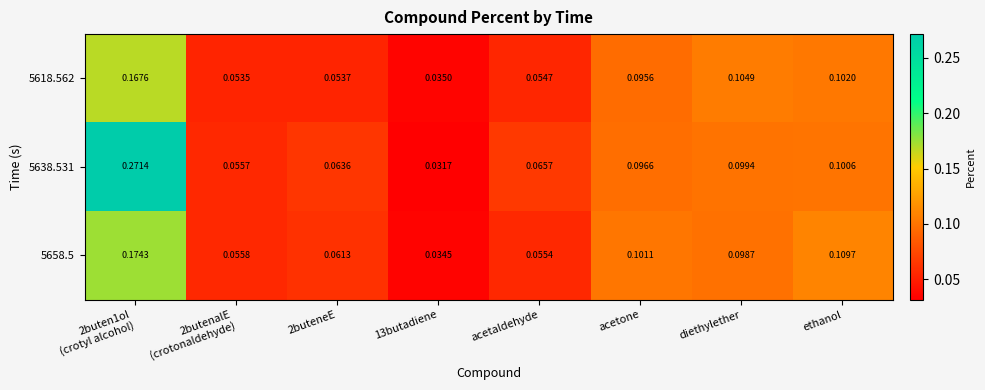

At acetaldehyde, list the series in order from smallest to largest.

5618.562, 5658.5, 5638.531